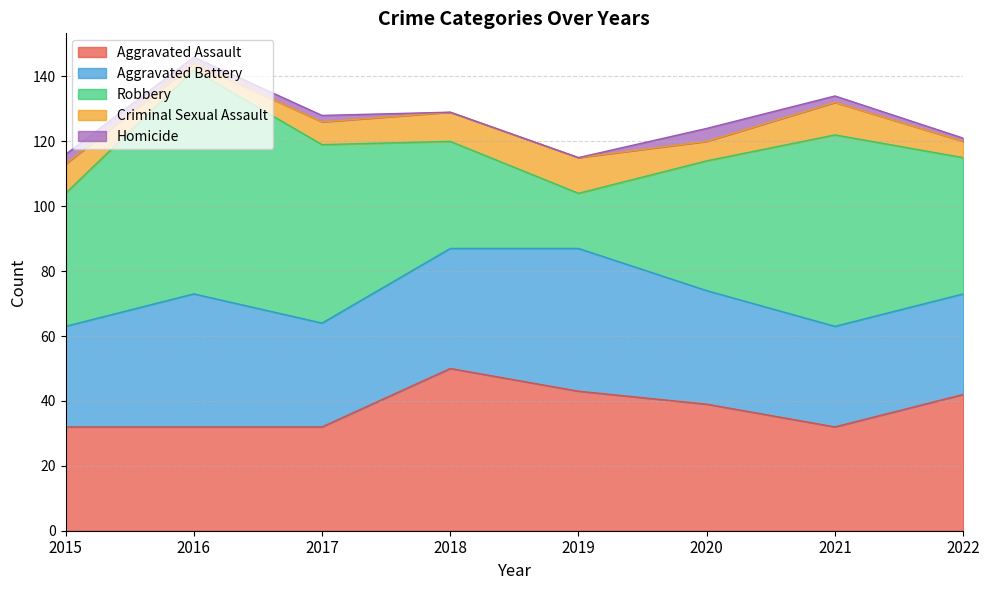

How many data points in Homicide are above 2?

2